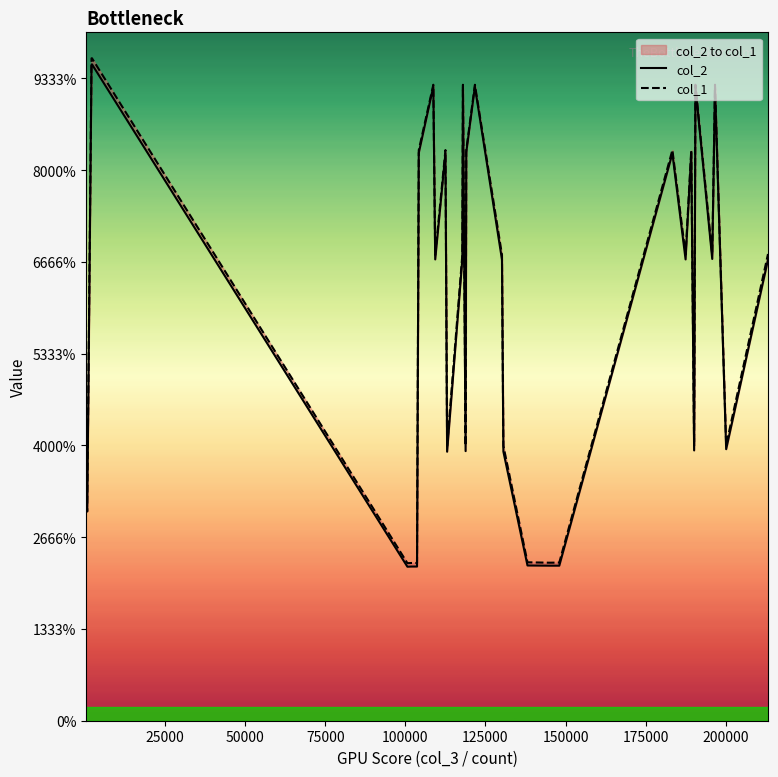

Does the chart have visible grid lines?

No